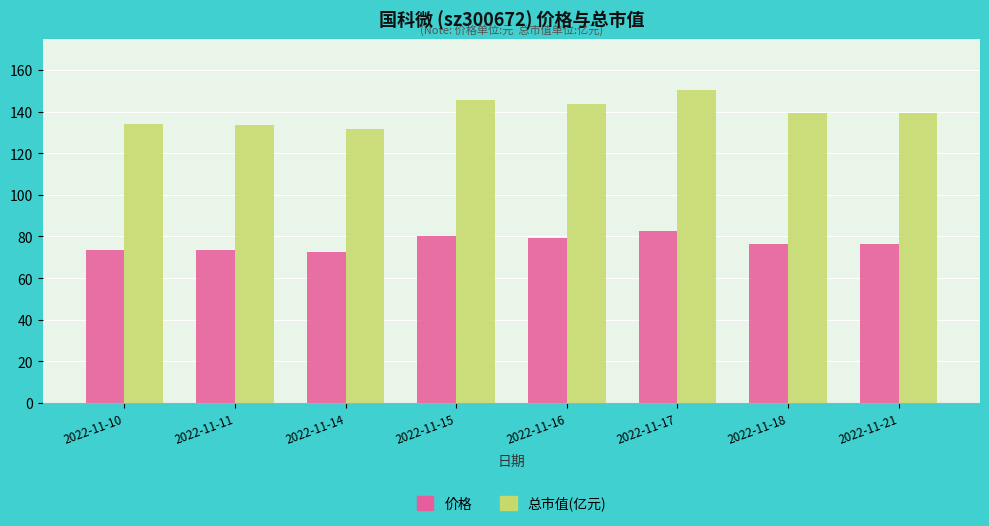

What is the value of the 价格 bar at the 1st from the left?

73.6